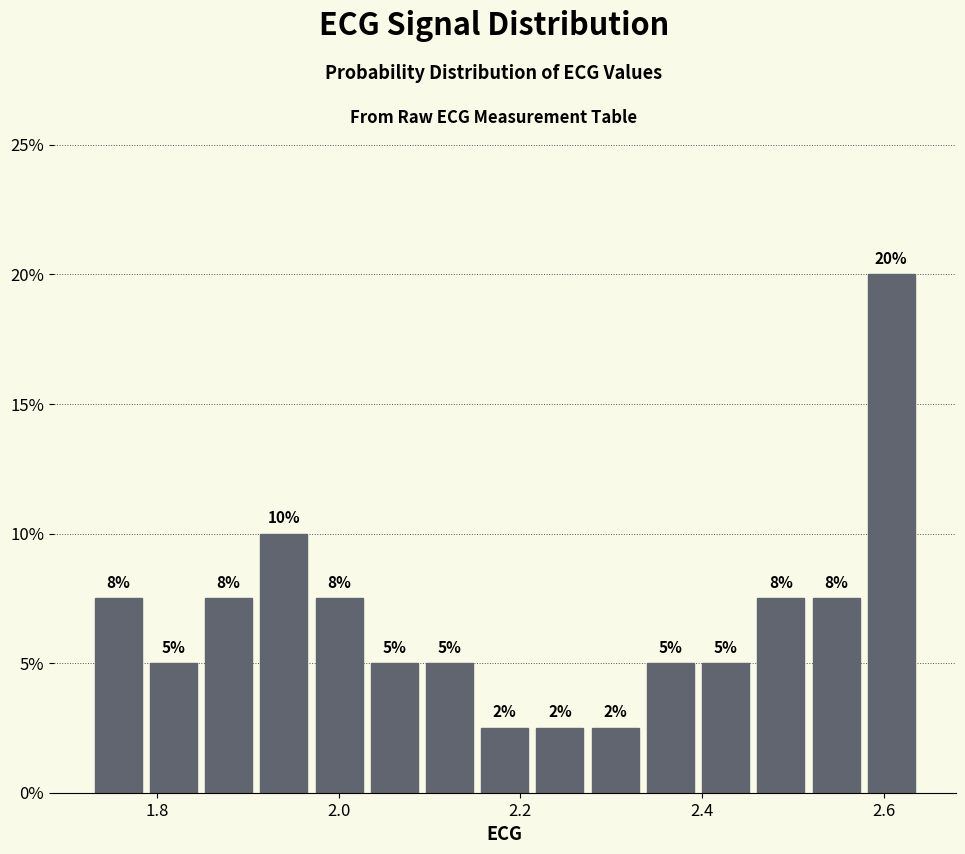

Read against the x-axis, roughly where is the centre of the tallest bar?

2.60